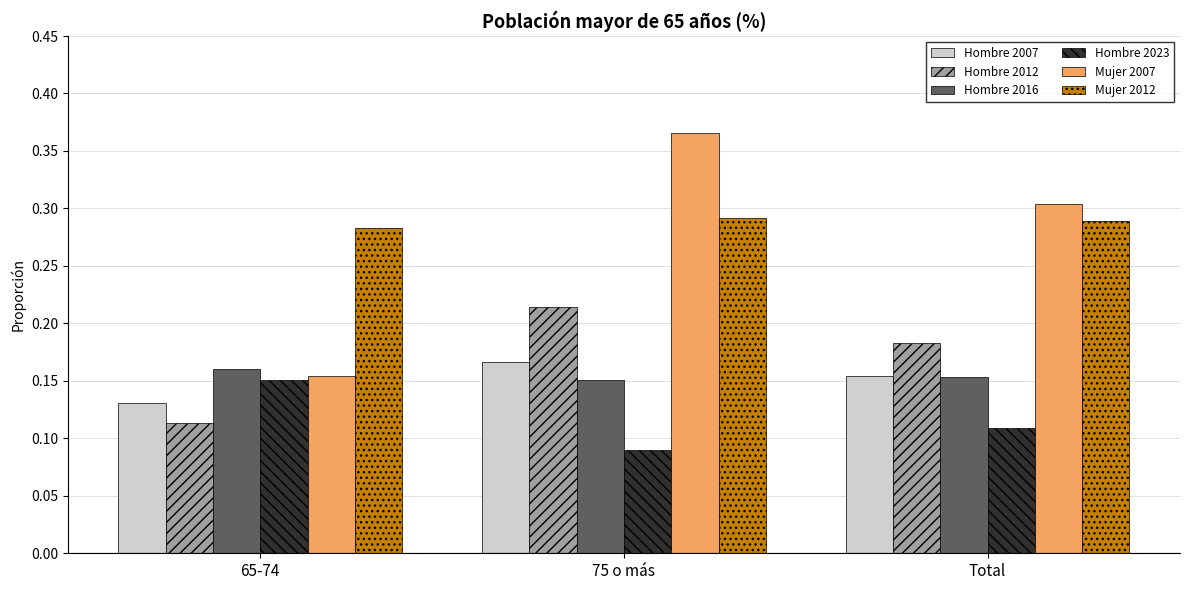

What is the total value across all series at 75 o más?

1.3